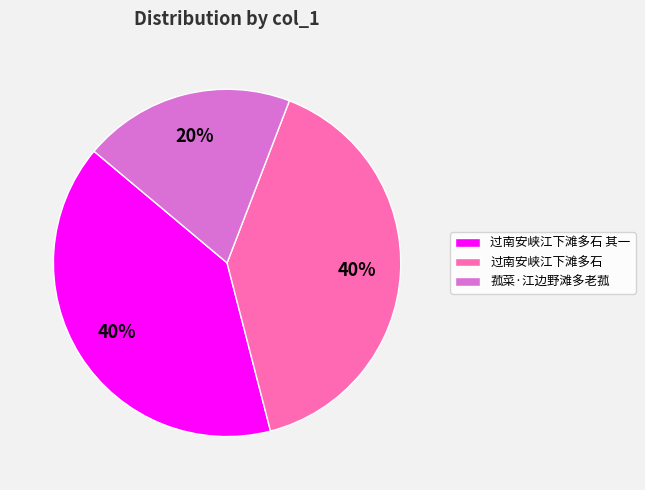

Combined, do 菰菜·江边野滩多老菰 and 过南安峡江下滩多石 其一 account for over 50%?

Yes